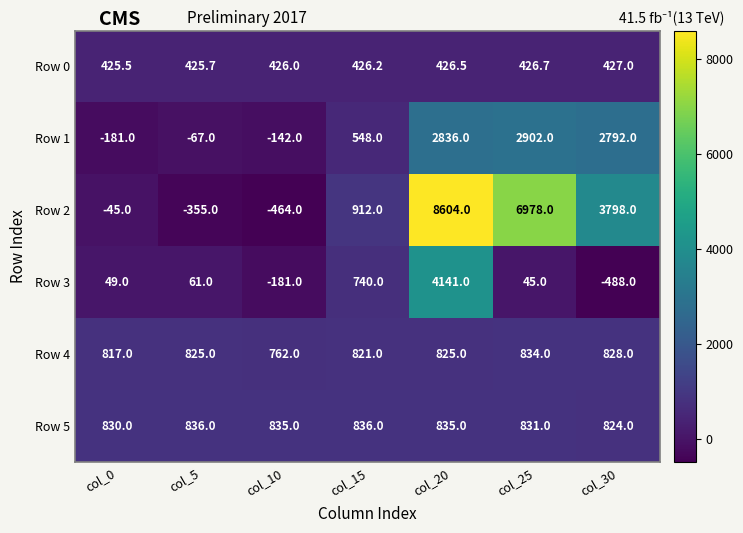

Between col_15 and col_30, which series saw the biggest shift?

Row 2